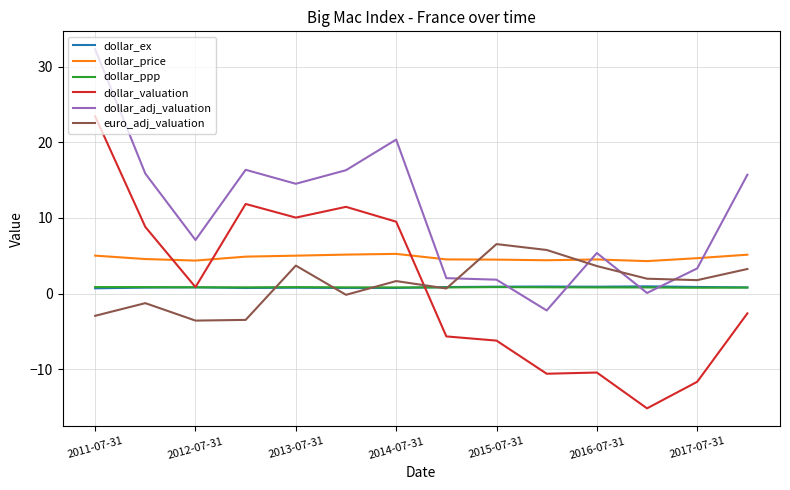

How many intersections are there between dollar_adj_valuation and dollar_price?

4